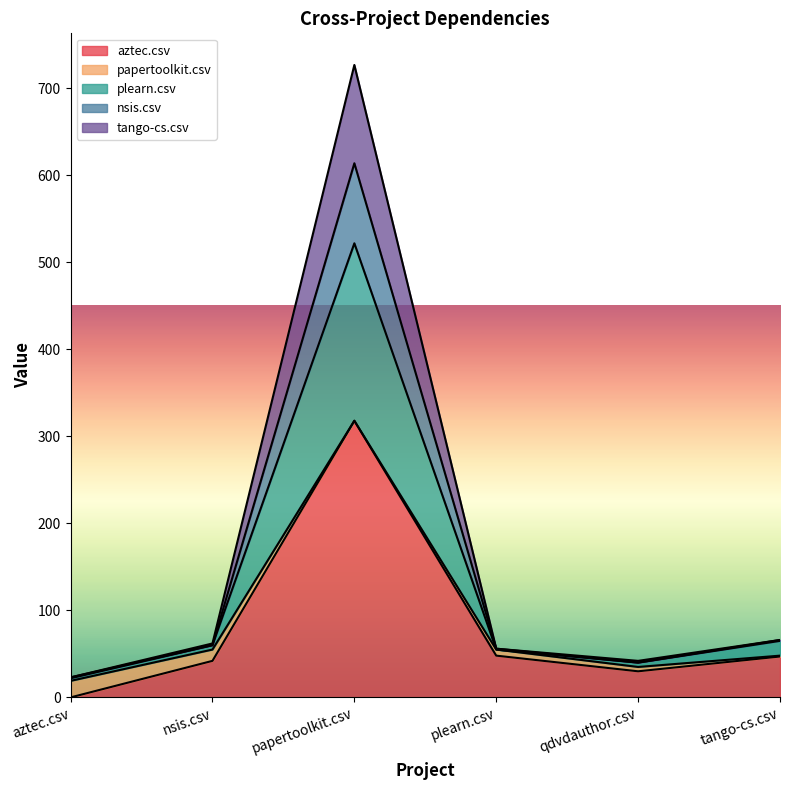

At which category is the sum across all series the highest?

papertoolkit.csv